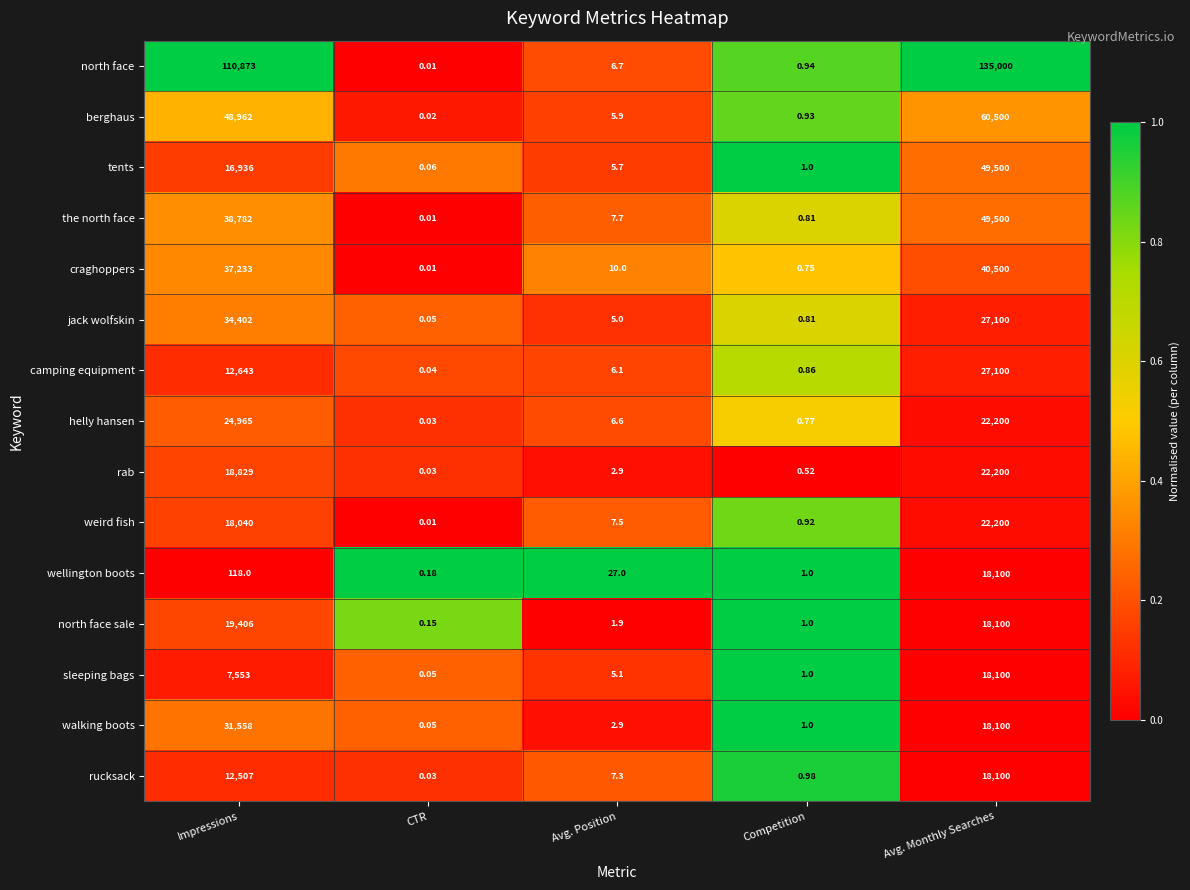

At which category is the sum across all series the highest?

Avg. Monthly Searches